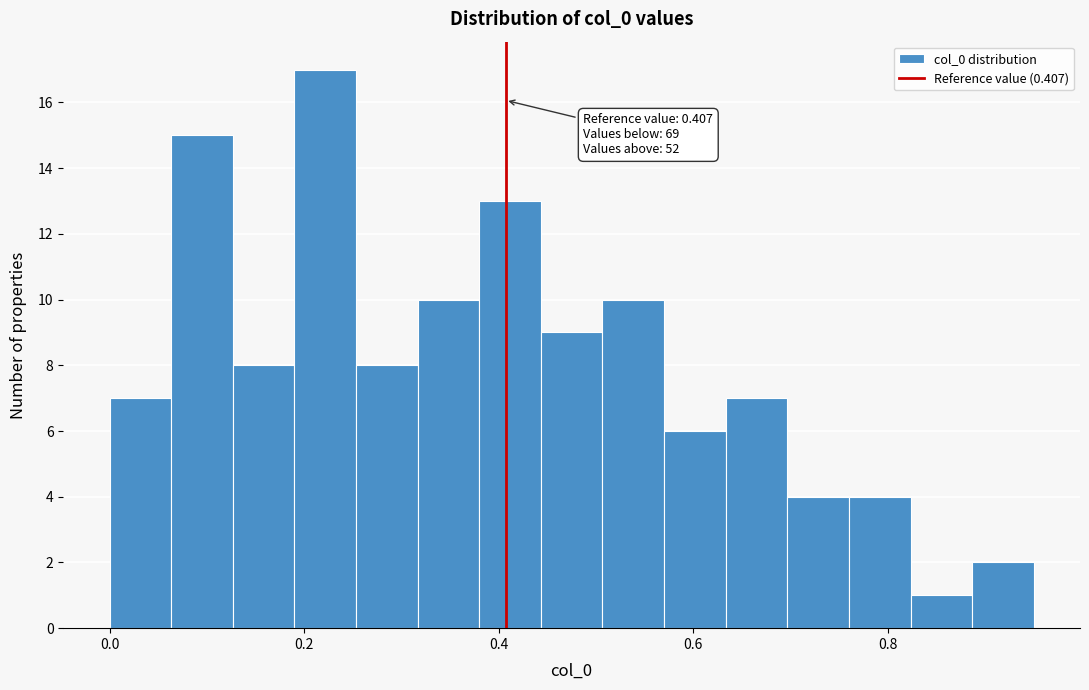

Around what value on the x-axis is the tallest bar? Give the approximate position of its centre, as read against the axis.

0.22